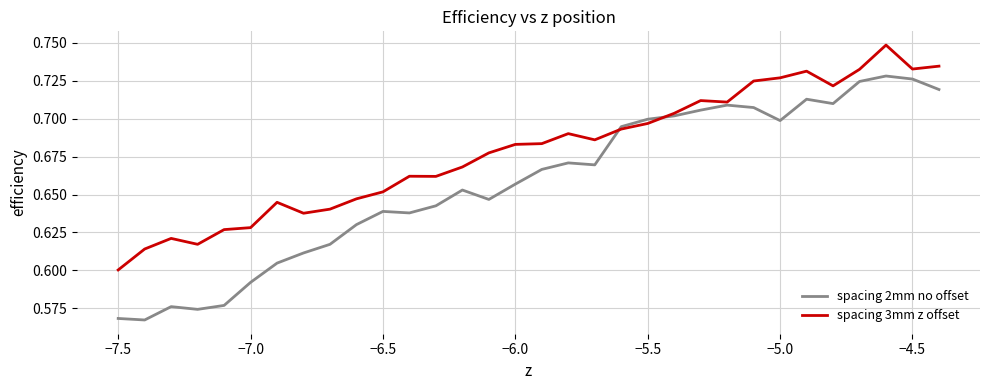

Which series has the largest total across all categories?

spacing 3mm z offset